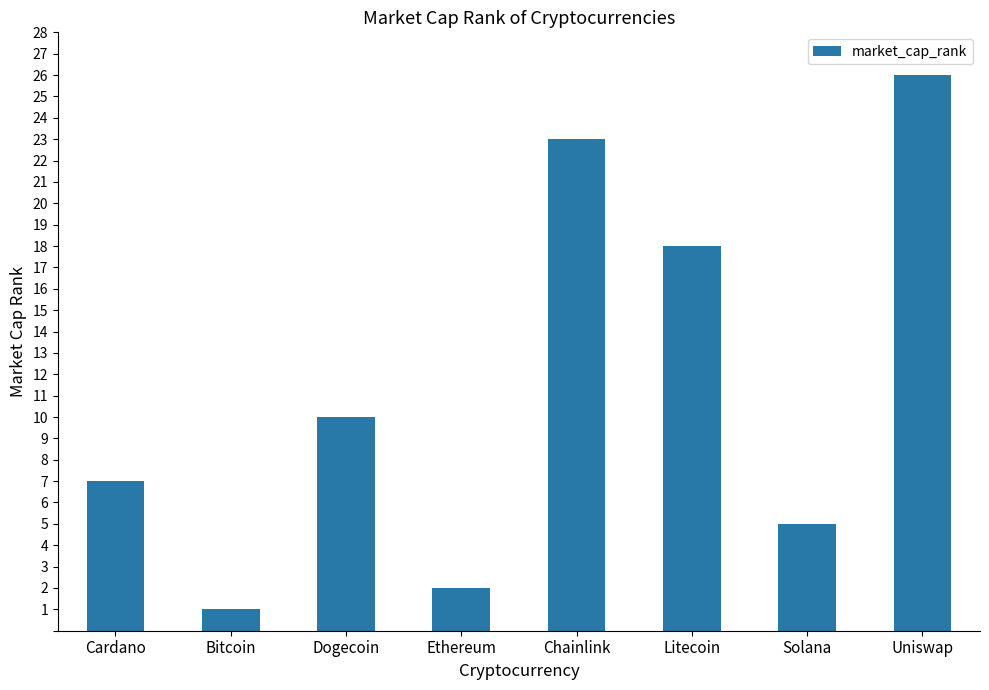

Which category has the lowest value across all series?

Bitcoin